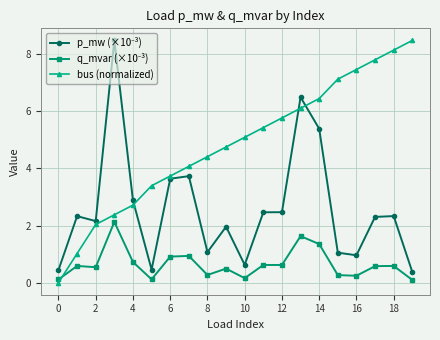

Which series has the largest total across all categories?

bus (normalized)